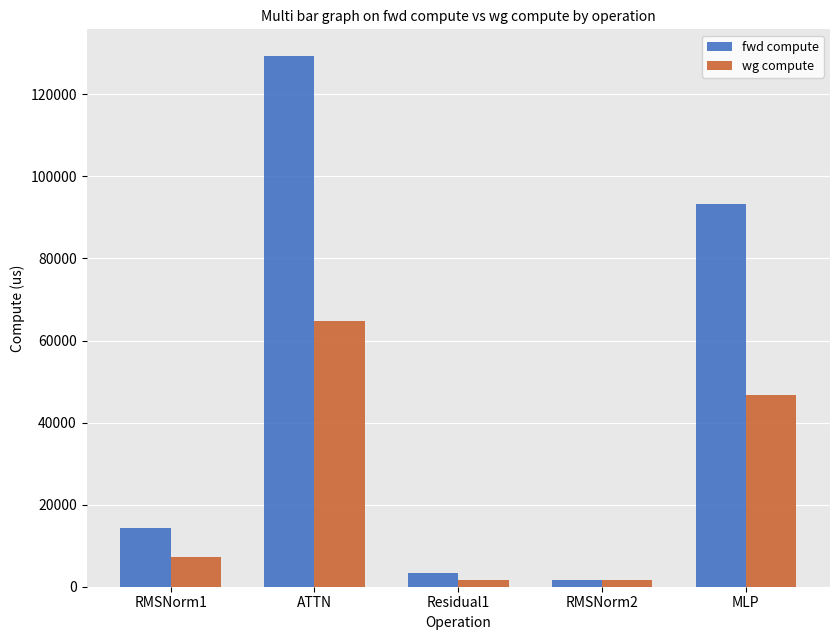

How many data points in wg compute are above 7215?

3